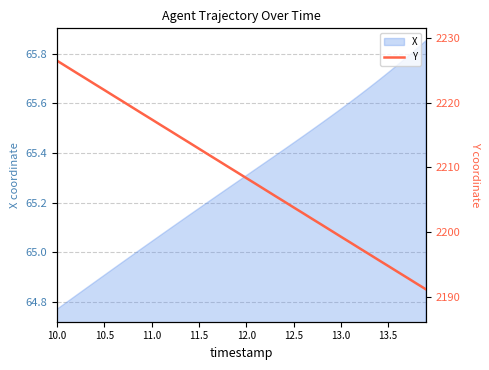

The value of X at 12.5 is 21.8. True or false?

False